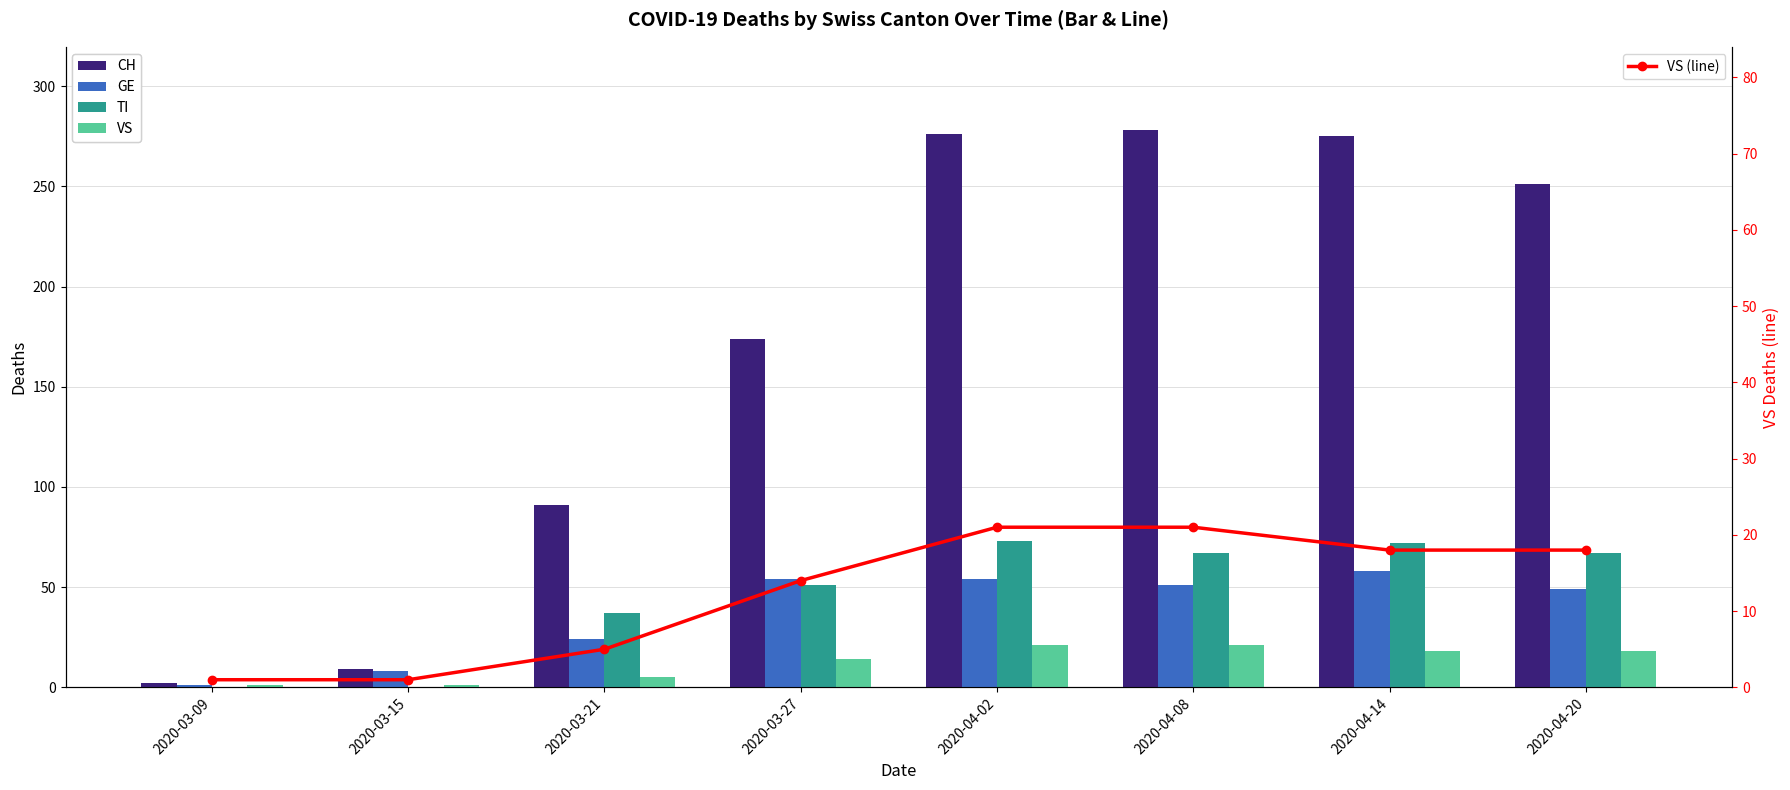

The value of GE at 2020-03-27 is 86. True or false?

False